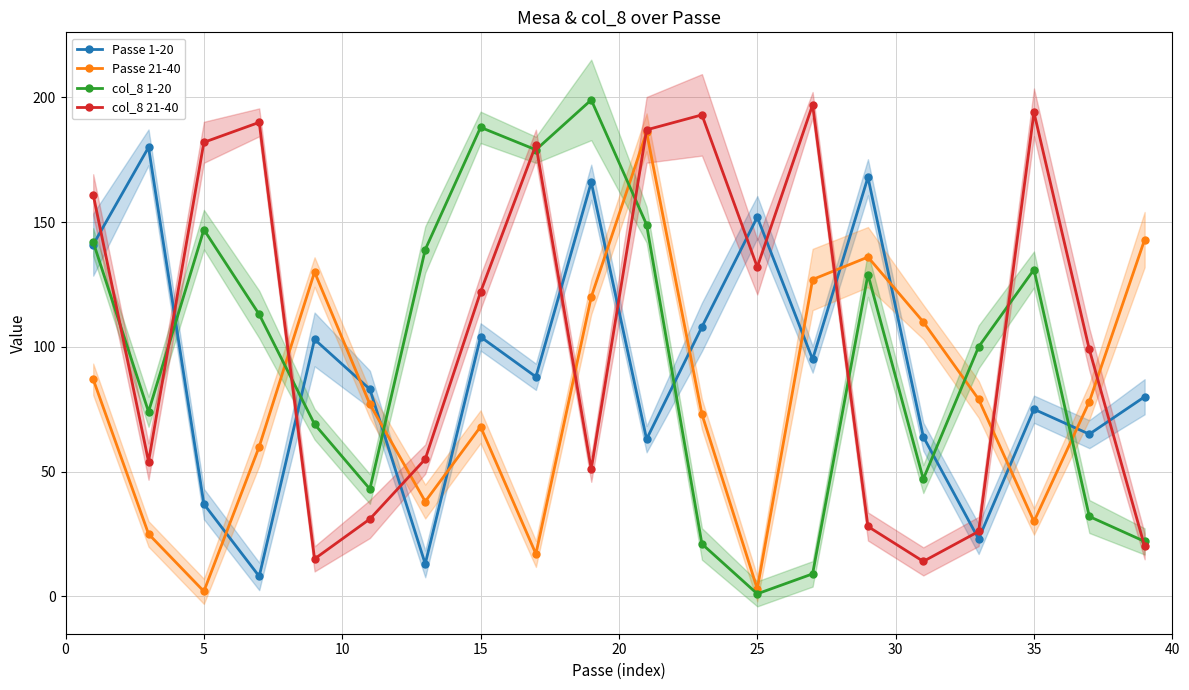

What is the sum of the Passe 1-20 values at 14 and 15?

176